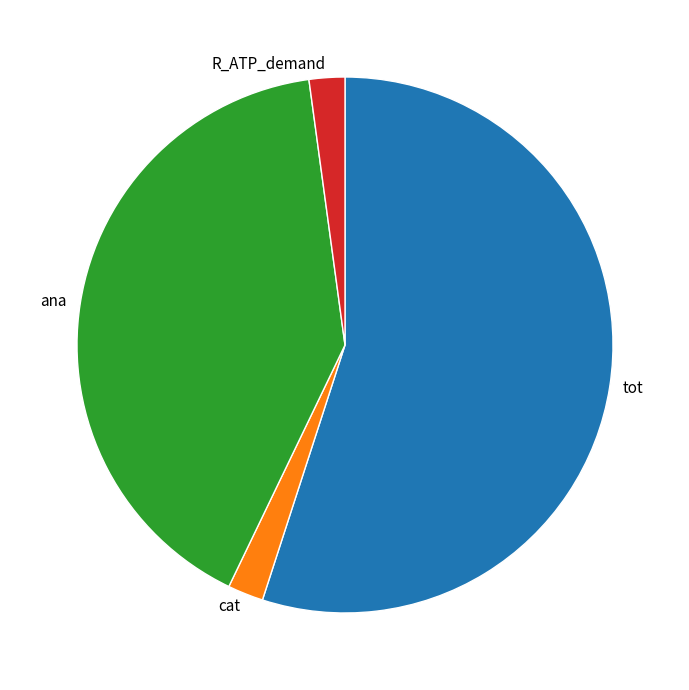

Is there a majority slice in this chart?

Yes